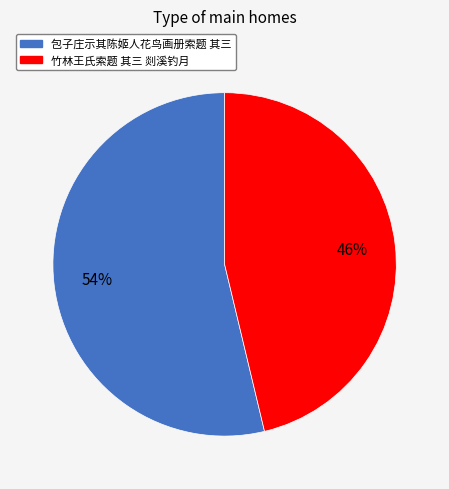

Is it true that 包子庄示其陈姬人花鸟画册索题 其三 is 39% of the pie?

False